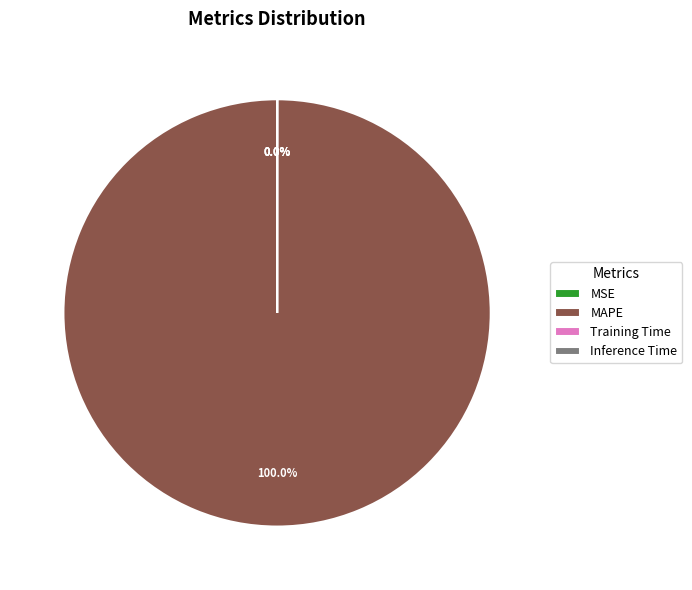

Rank the categories by value from highest to lowest.

MAPE, Training Time, Inference Time, MSE